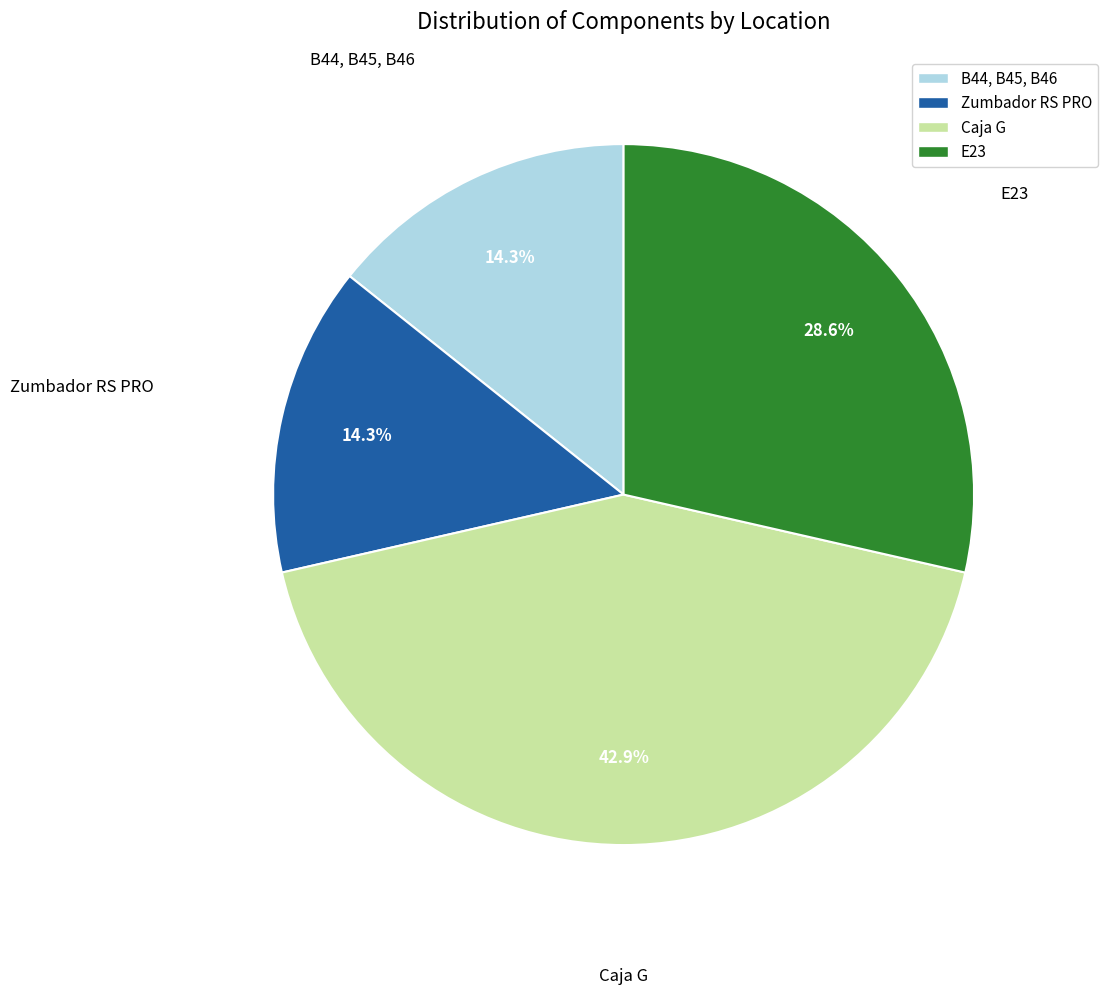

Is the sum of B44, B45, B46 and E23 greater than half?

No